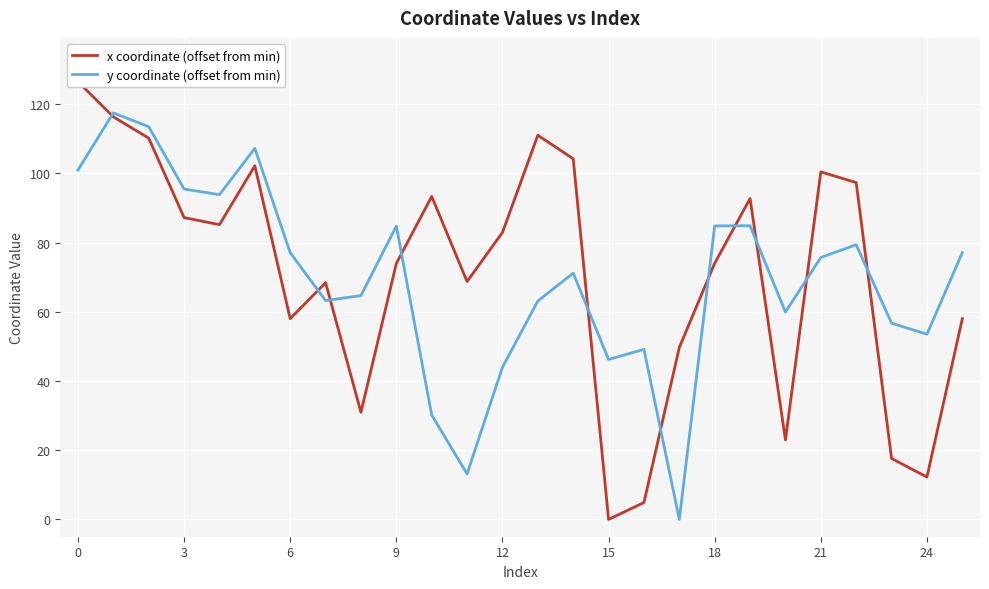

Is it true that y coordinate (offset from min) equals 44.0 at 12?

True